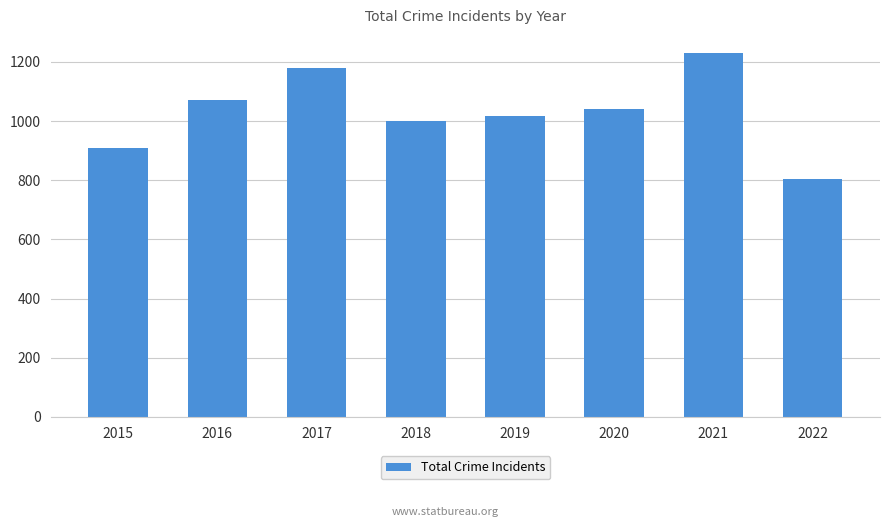

Is it true that the value at 2022 is 508?

False